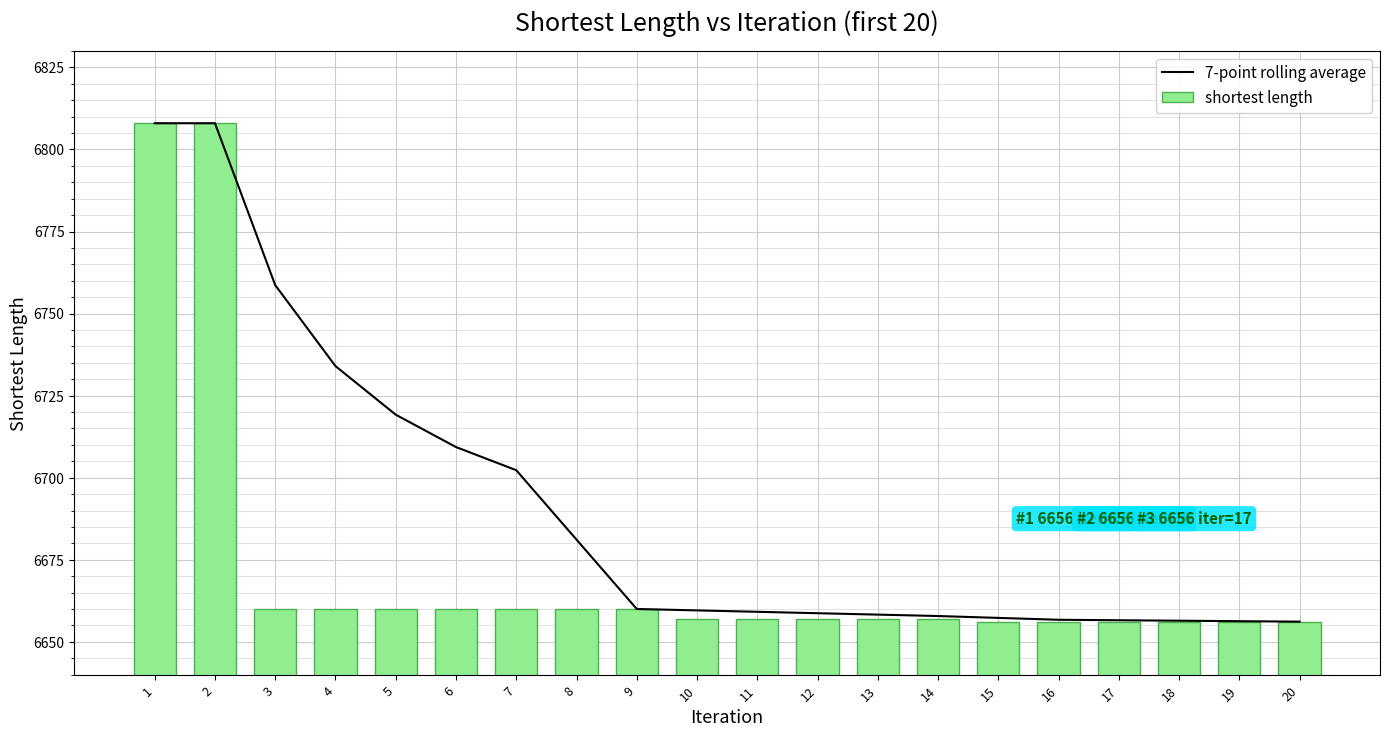

What is the value of the 7-point rolling average bar at the 14th from the left?

6657.9